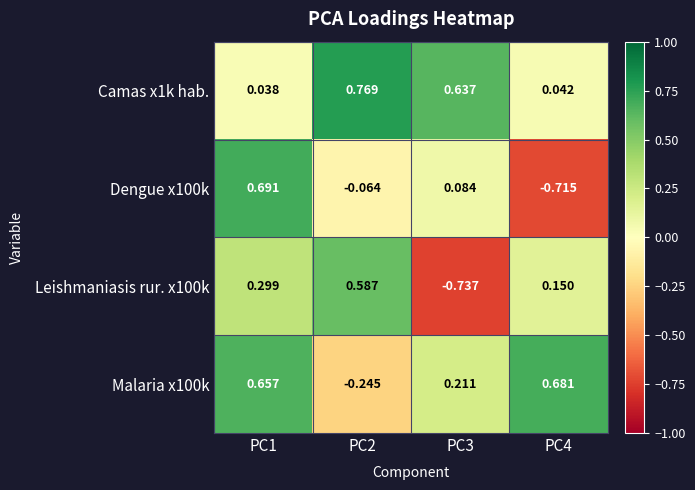

Is the value of Leishmaniasis rur. x100k at PC4 greater than the value of Malaria x100k at PC2?

Yes